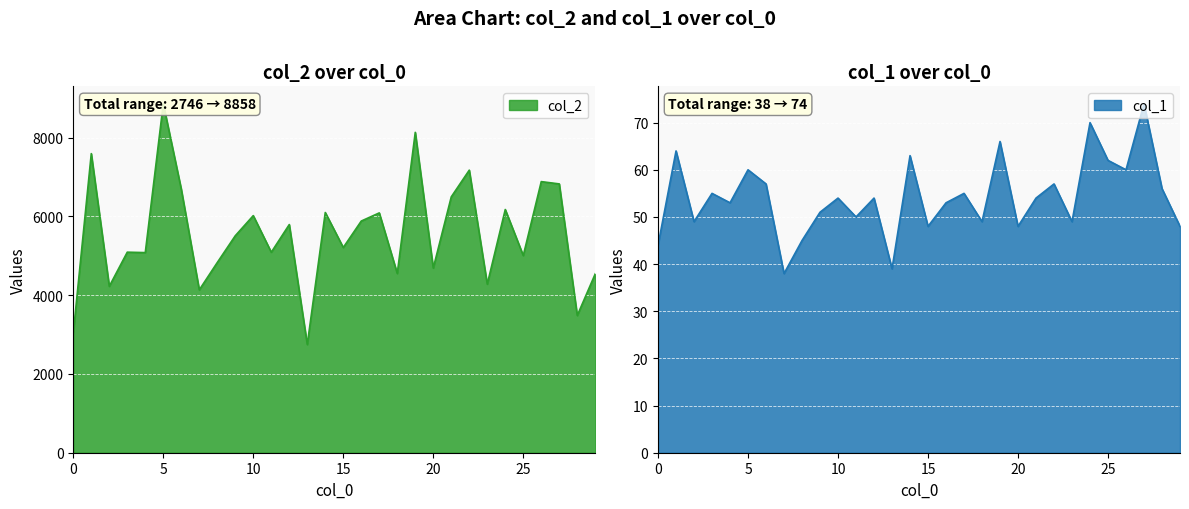

True or false: col_2 has a value of 2978 at 8.

False